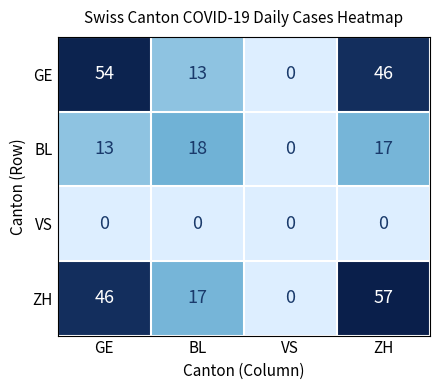

Rank the series at ZH from lowest to highest value.

VS, BL, GE, ZH